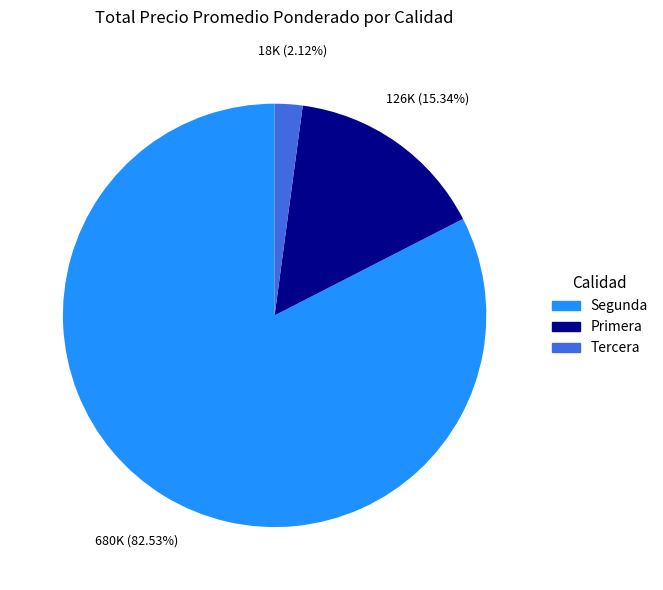

Which category has the biggest portion of the pie?

Segunda